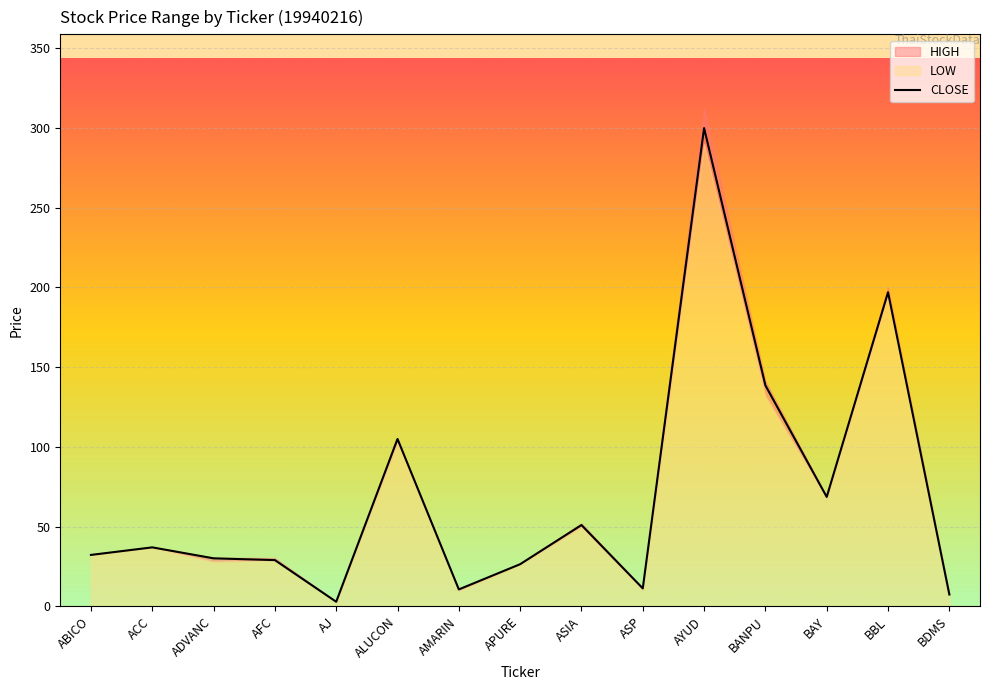

How many lines are shown in the chart?

1